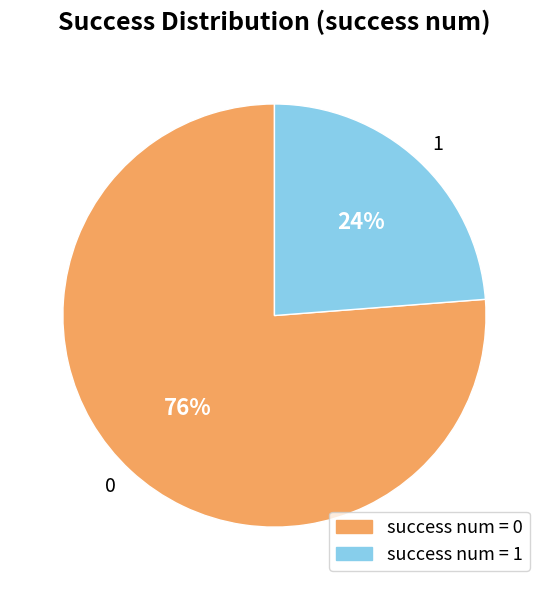

The 0 slice represents 1% of the pie. True or false?

False